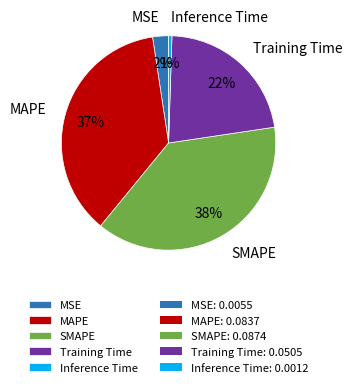

Combined, do Training Time and Inference Time account for over 50%?

No